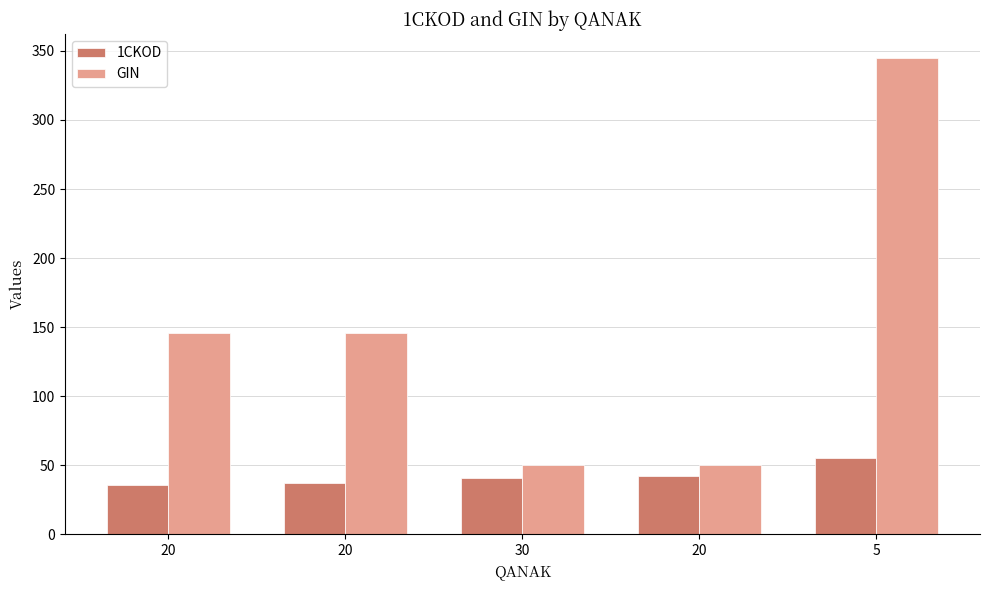

What are all the series names shown in the legend?

1CKOD, GIN